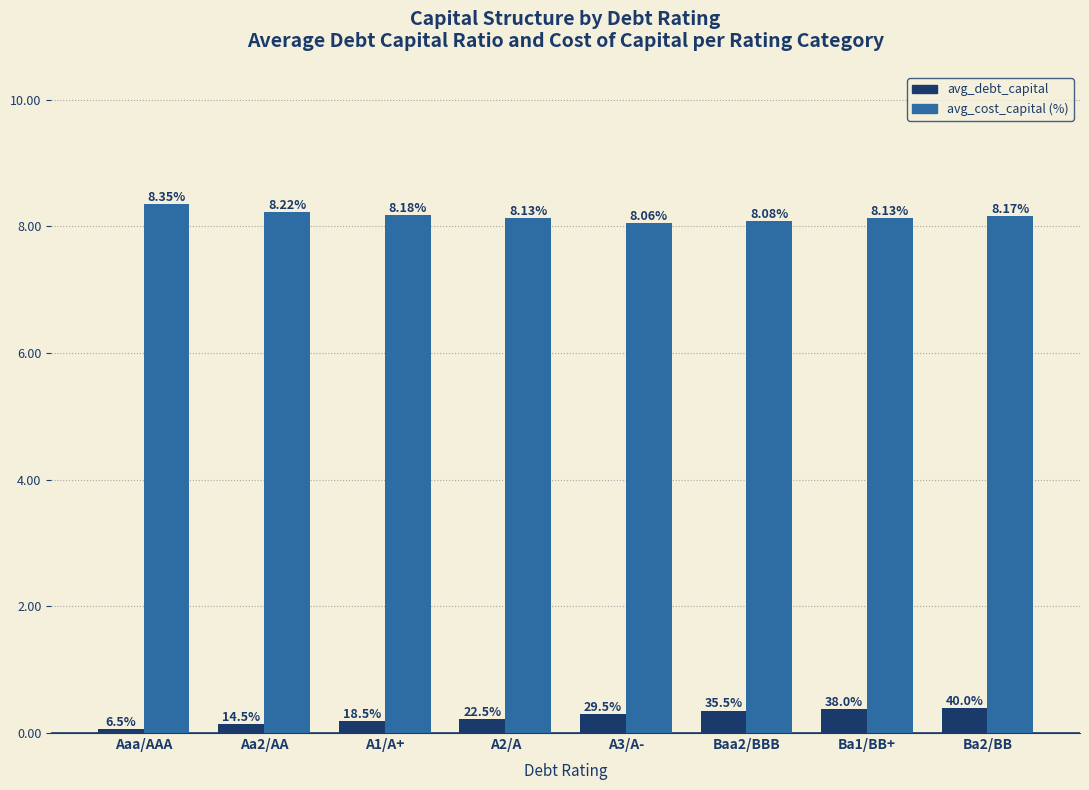

What is the sum of all avg_debt_capital values?

2.1